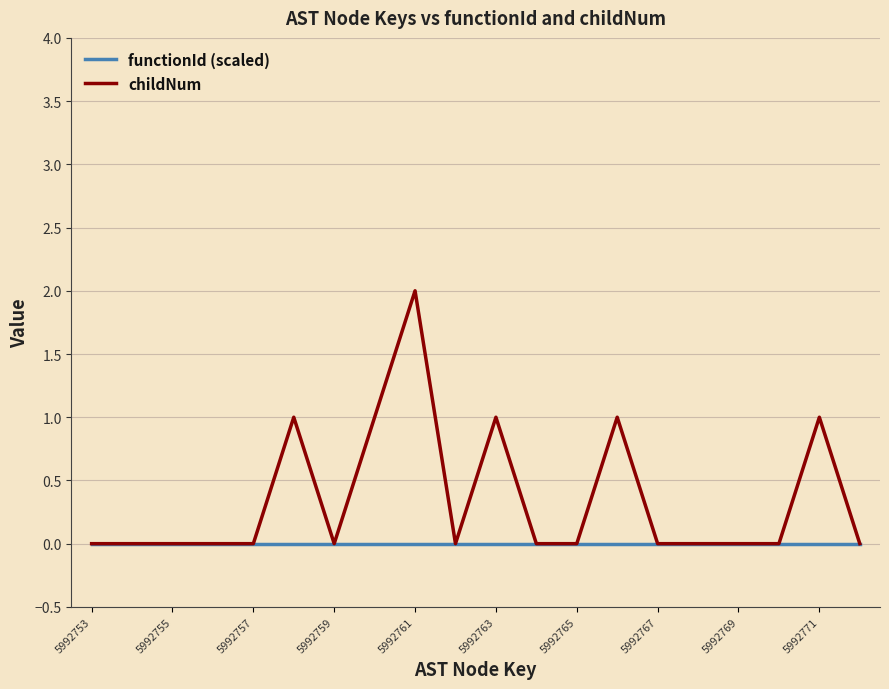

Which series has the largest total across all categories?

childNum